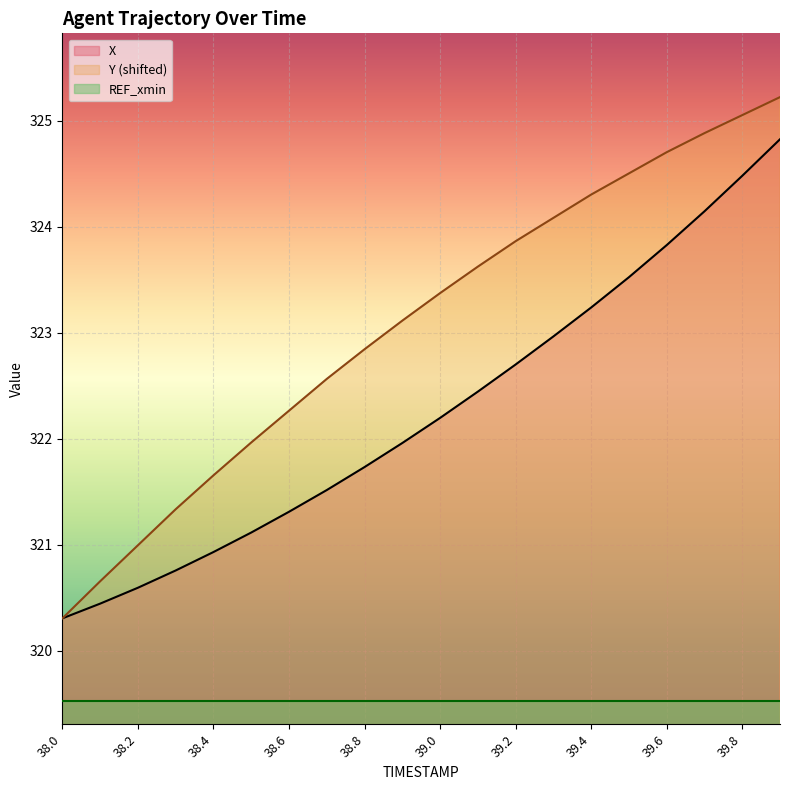

What are all the series names shown in the legend?

X, Y (shifted), REF_xmin